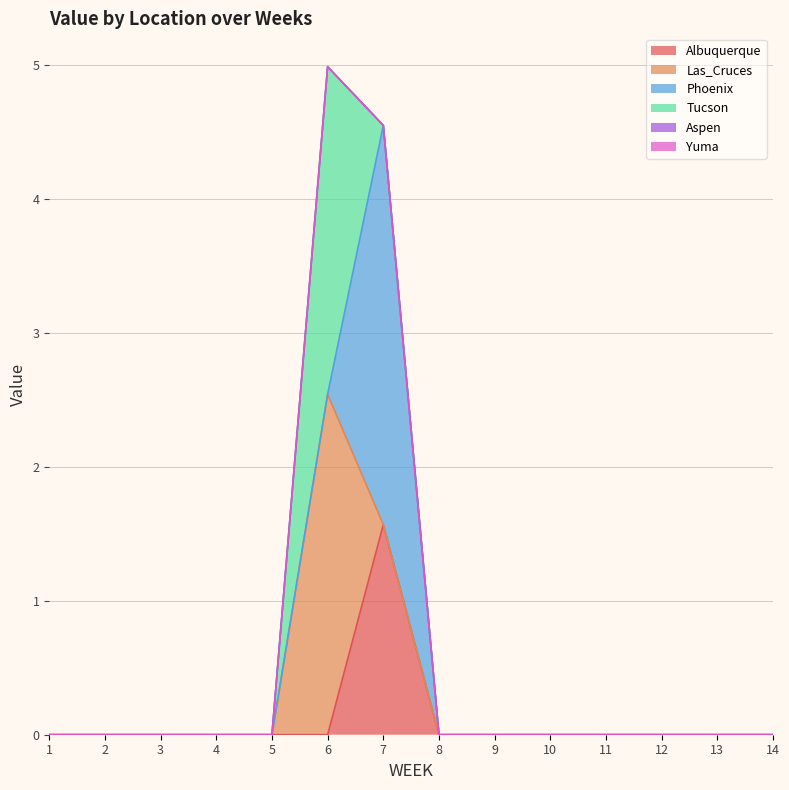

Count the Albuquerque values in the range 0 to 1.

13